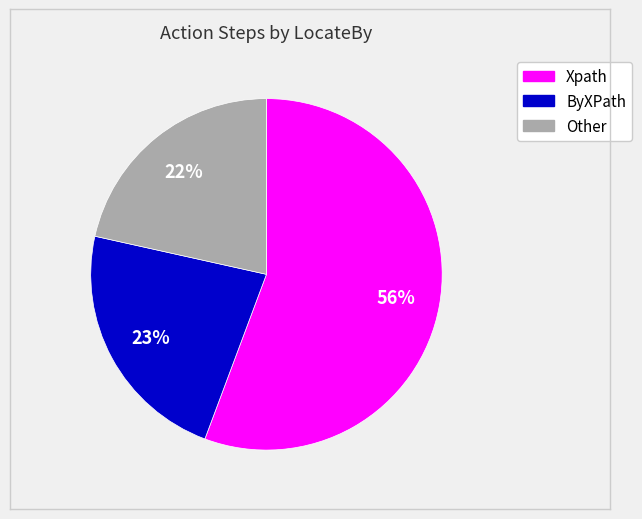

To the nearest percent, what portion does ByXPath represent?

23%